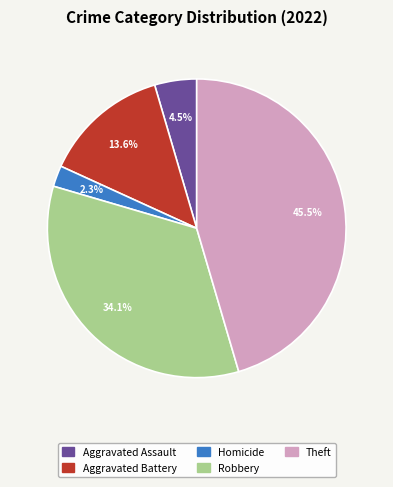

Is there any slice that represents more than half of the pie?

No